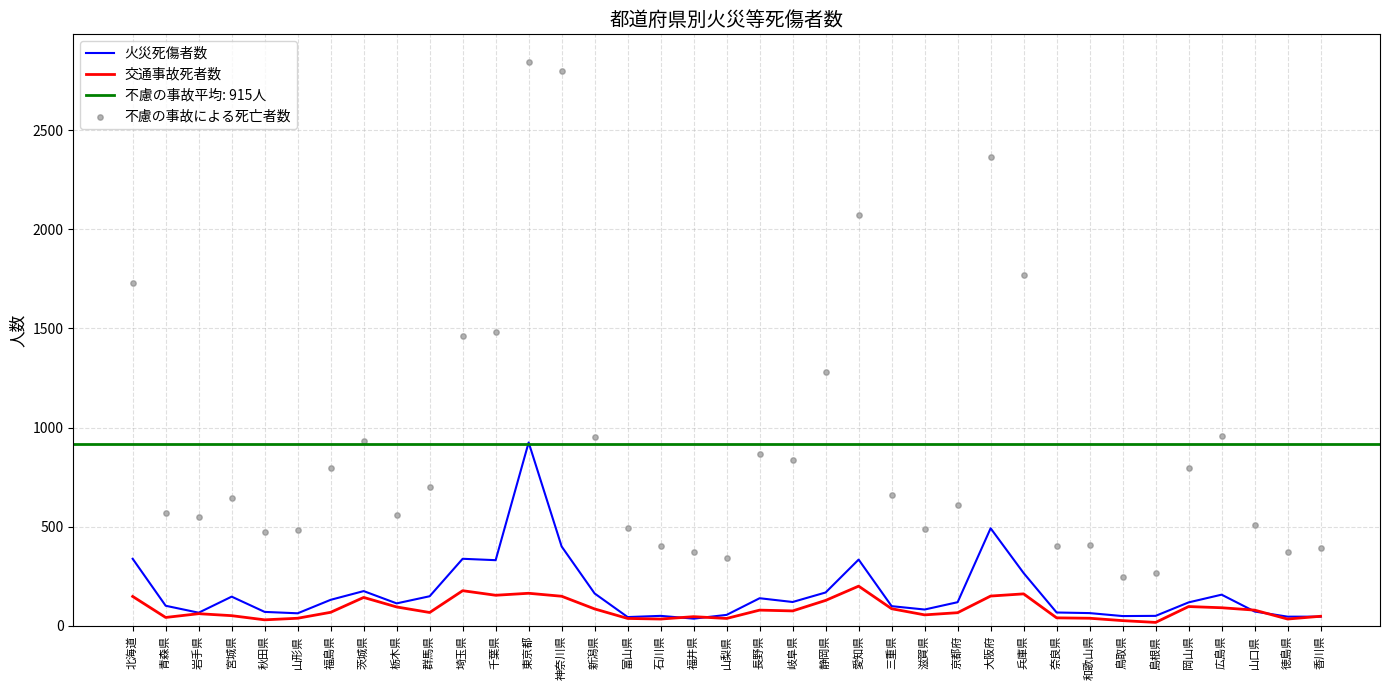

The 交通事故死者数 series shows 143 at 茨城県. True or false?

True